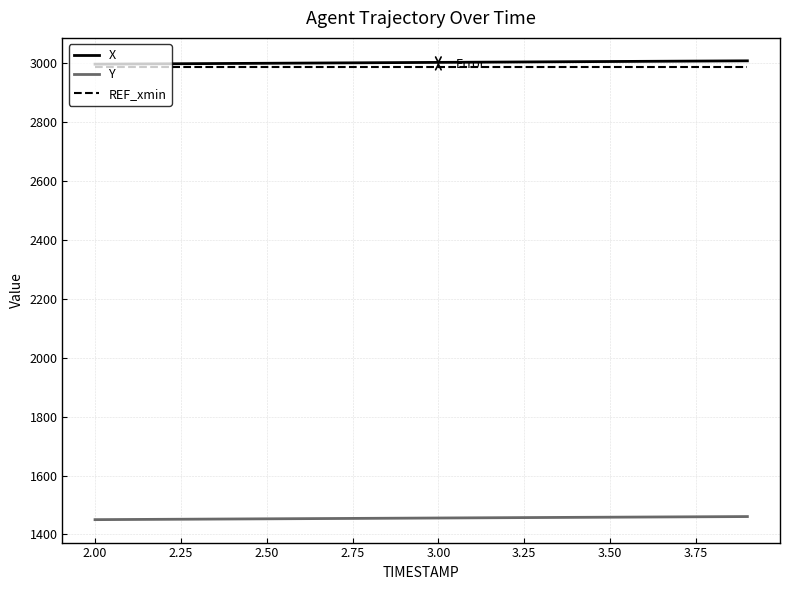

What is the greatest value displayed?

3007.2